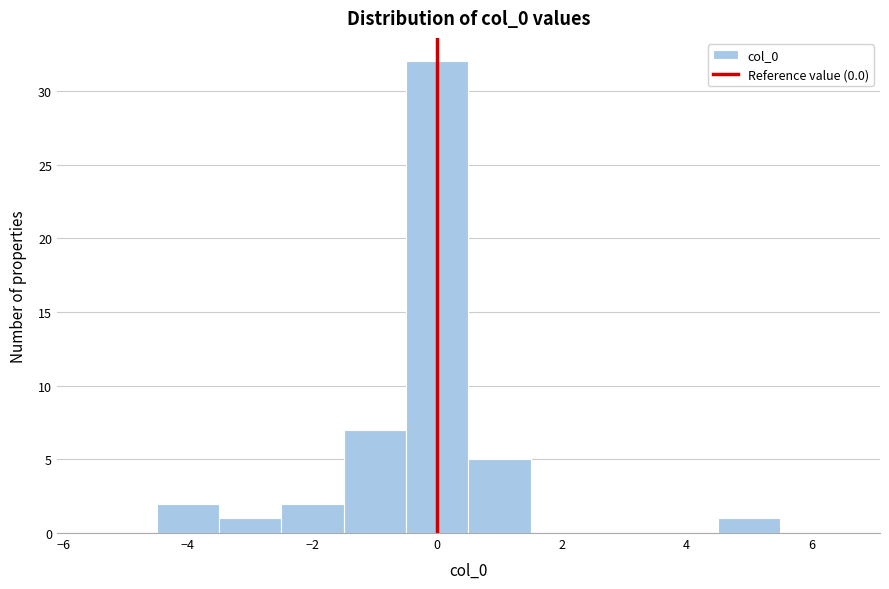

Over which range of the x-axis is the bar tallest?

-0.5 to 0.5